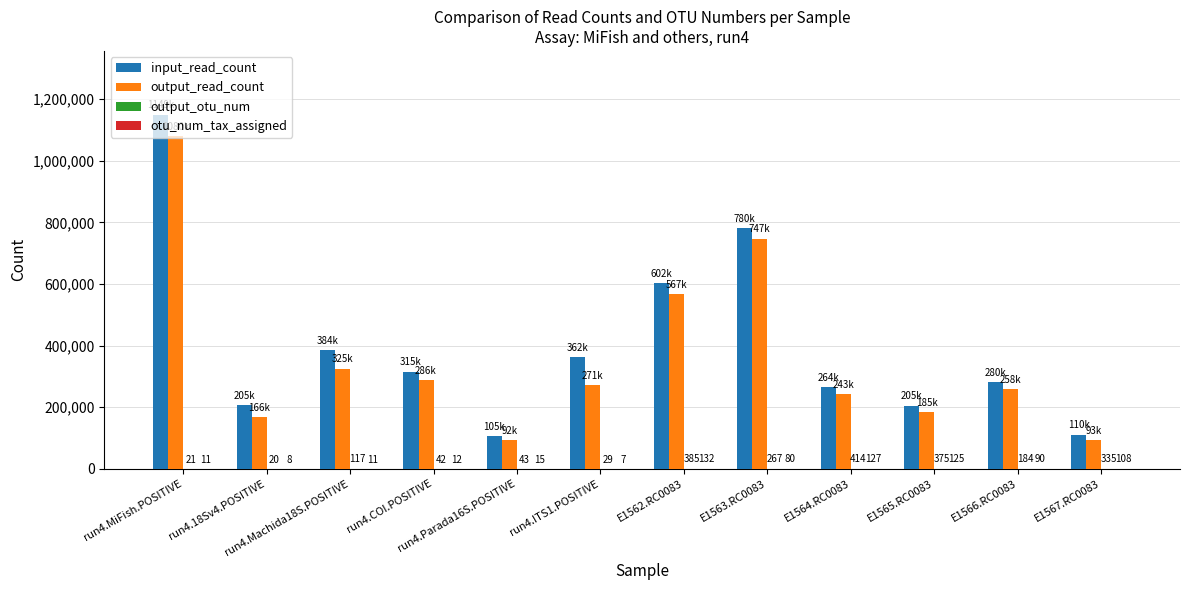

Between run4.ITS1.POSITIVE and E1565.RC0083, which series saw the biggest shift?

input_read_count